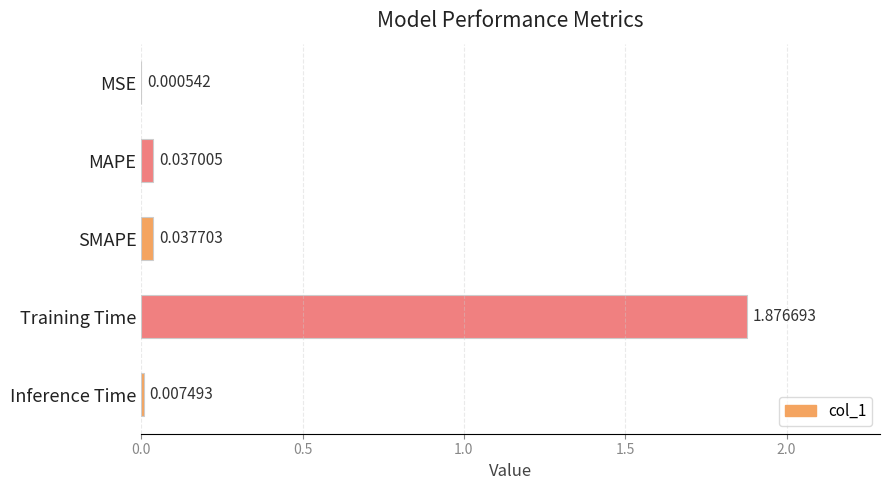

How many series are shown in this chart?

1